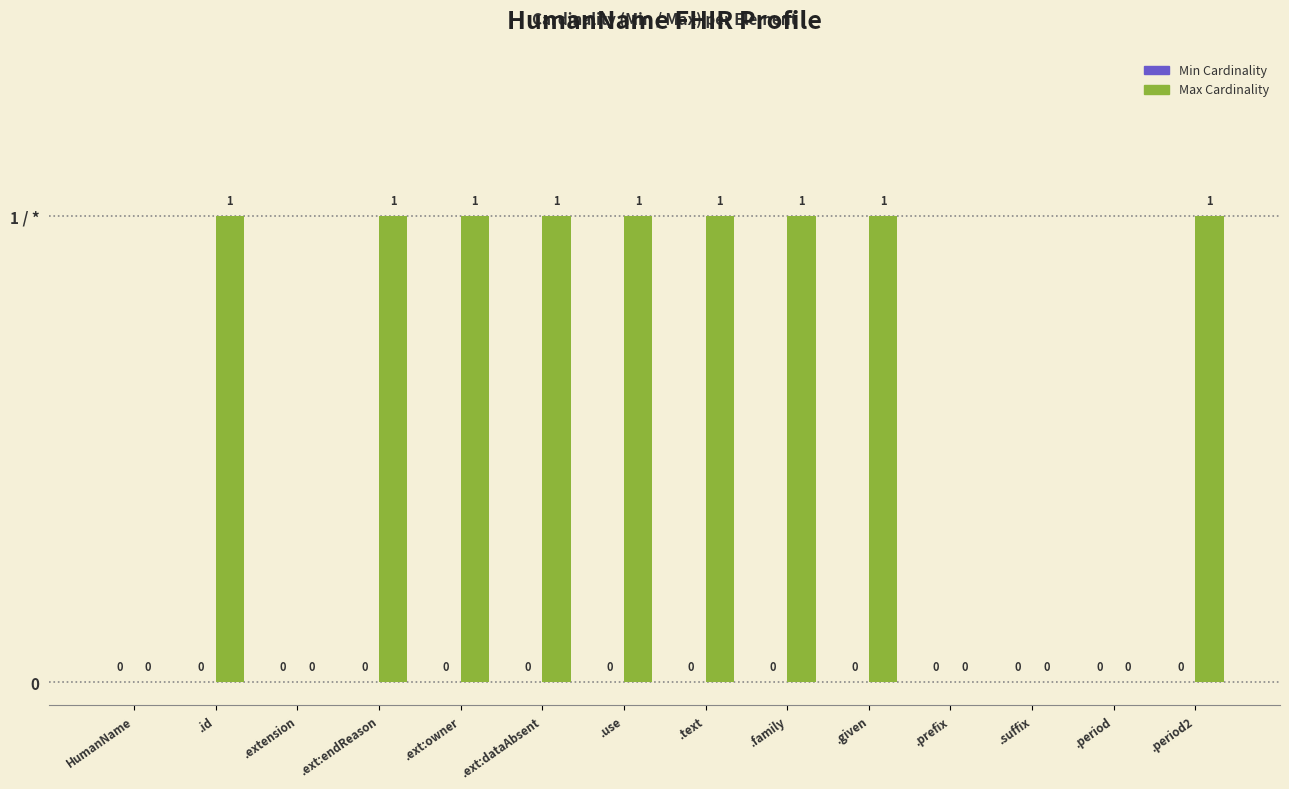

Are the bars horizontal?

No